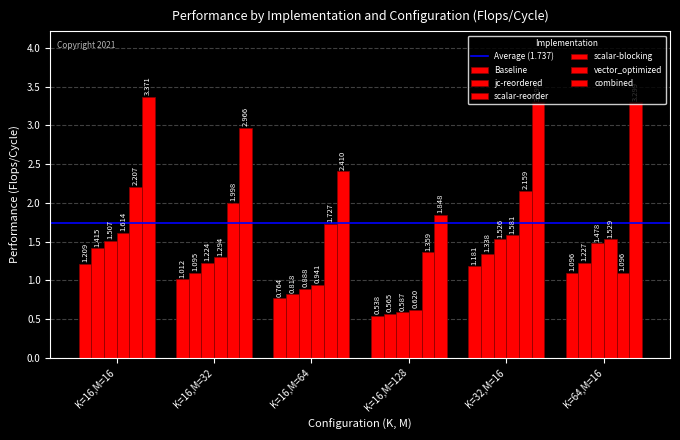

What is the difference between the Baseline values at K=16,M=32 and K=16,M=16?

0.2